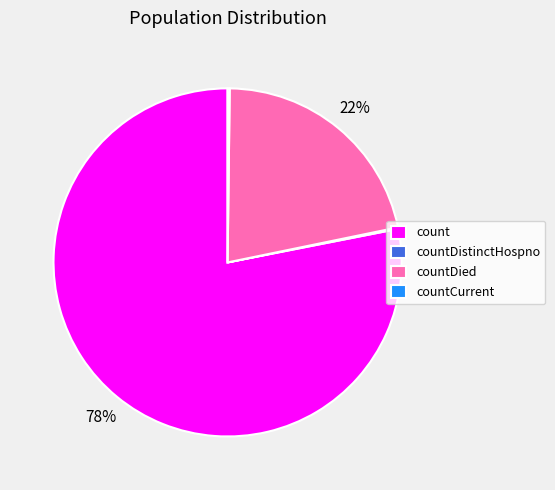

What is the largest slice in the pie chart?

count